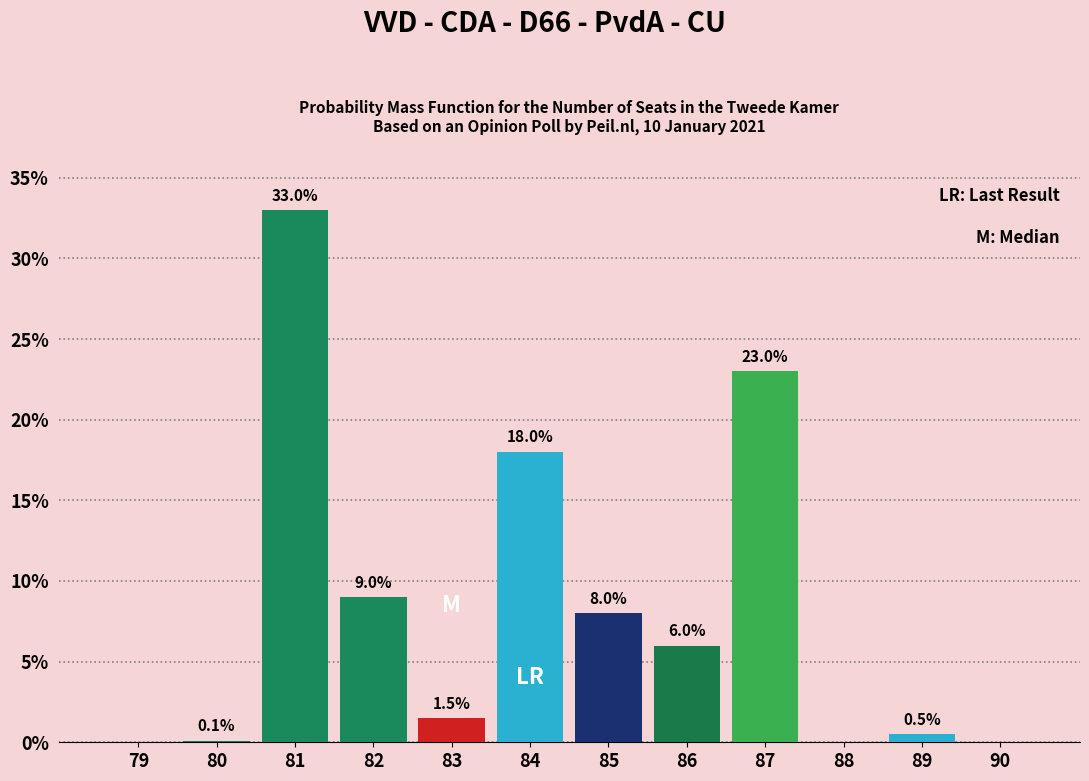

Reading left to right, what are all the values shown in this chart?

79=0.0	80=0.1	81=33.0	82=9.0	83=1.5	84=18.0	85=8.0	86=6.0	87=23.0	88=0.0	89=0.5	90=0.0